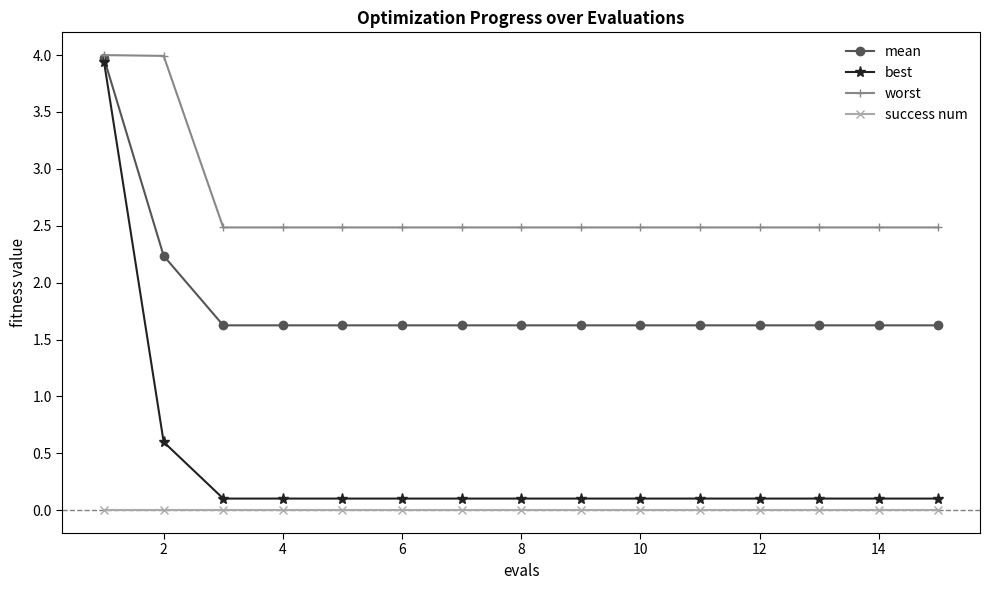

What is the average value of the worst series?

2.7